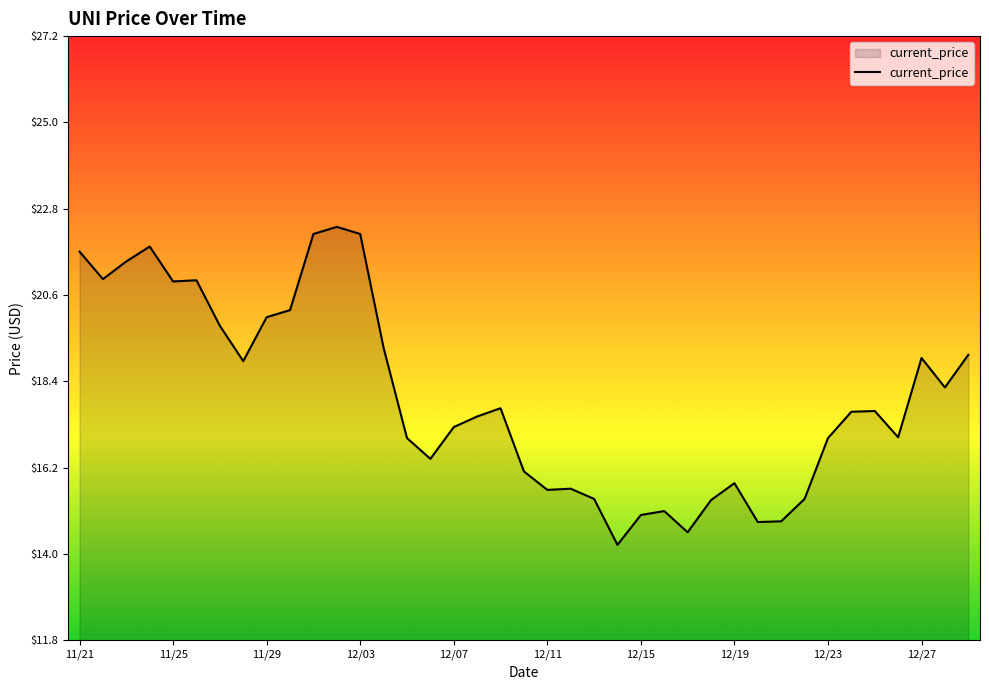

What is the difference between the maximum and minimum values?

8.1